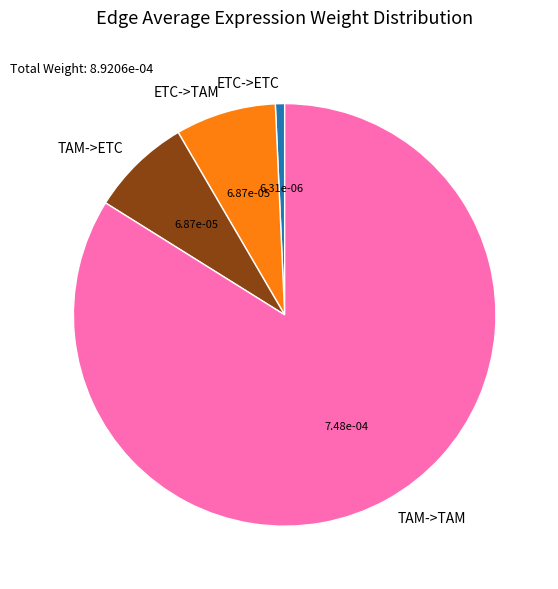

Combined, do TAM->TAM and ETC->TAM account for over 50%?

Yes